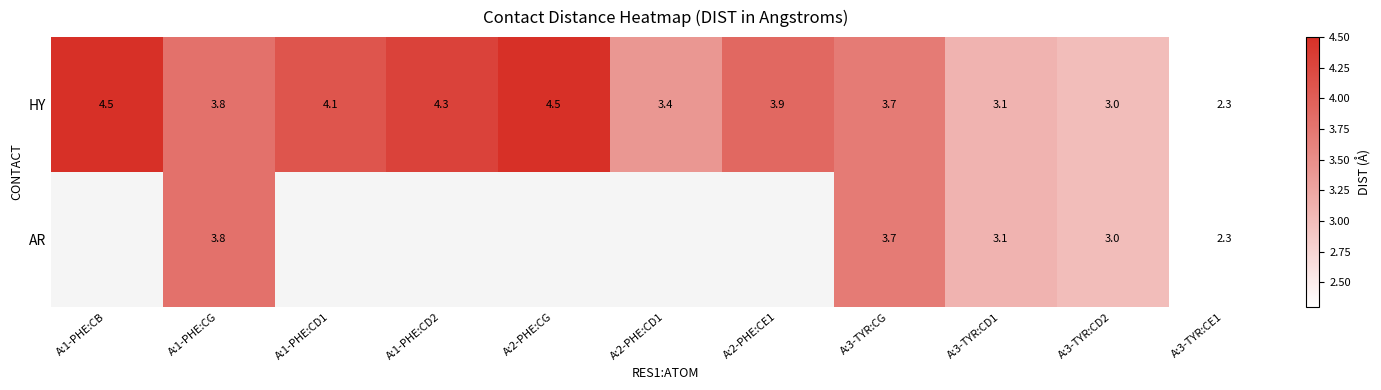

What is the sum of all HY values?

40.6